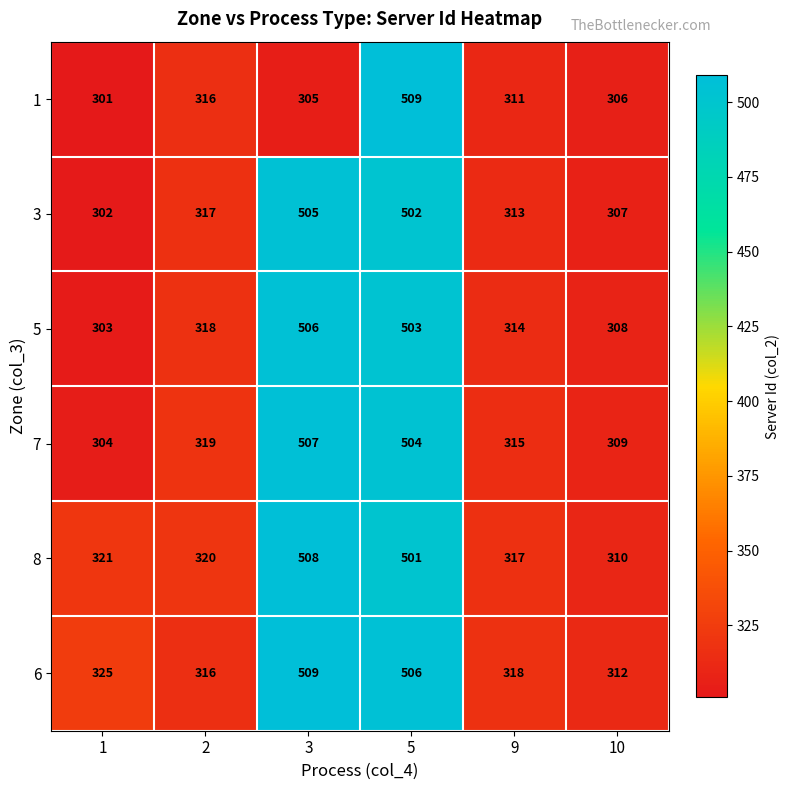

Which category has the lowest value in the 6 series?

10